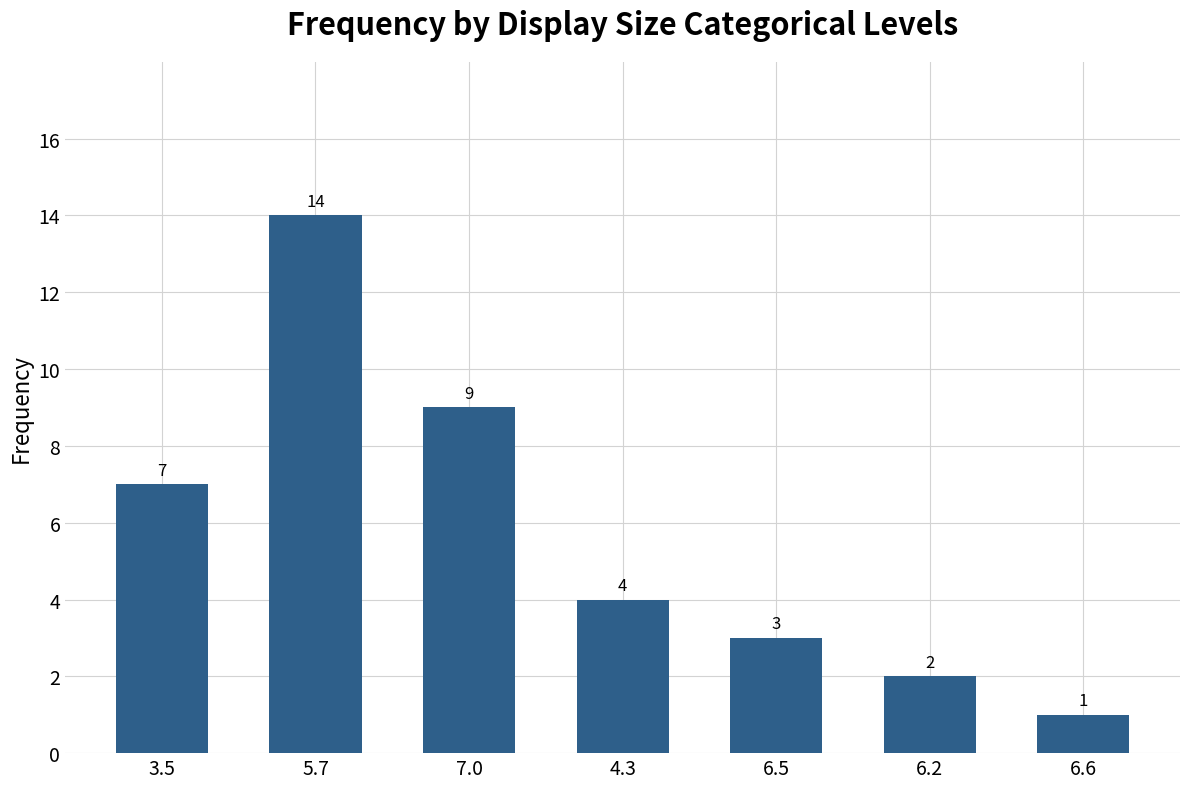

Does the chart contain stacked bars?

No